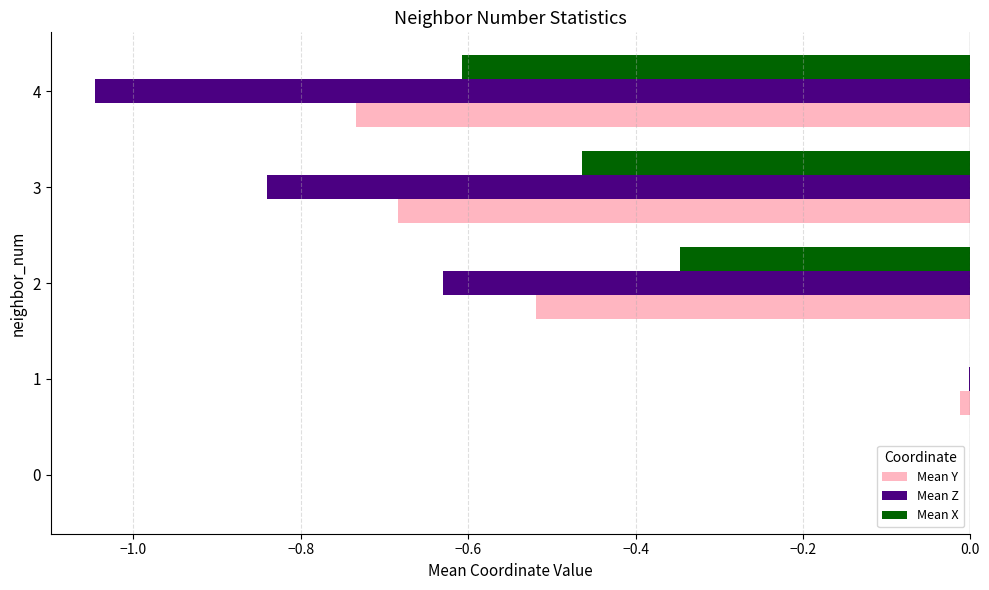

Between 0 and 2, which series saw the biggest shift?

Mean Z